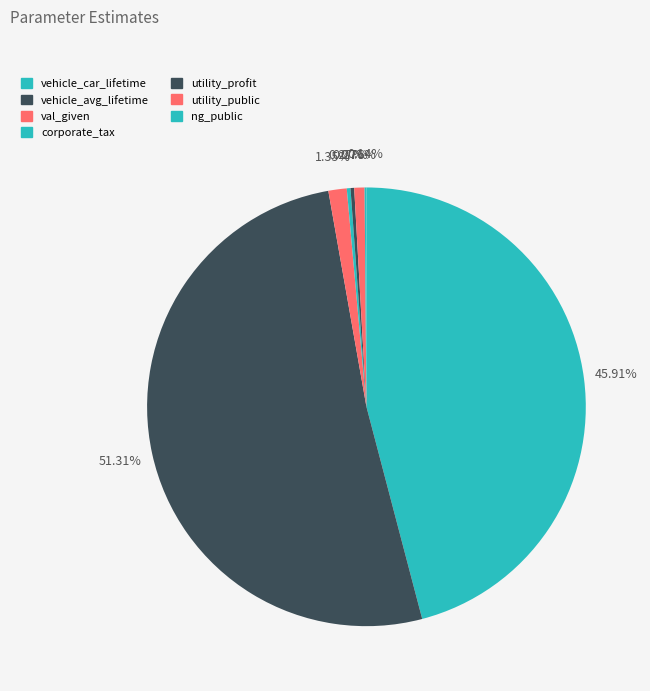

What is the majority slice?

vehicle_avg_lifetime